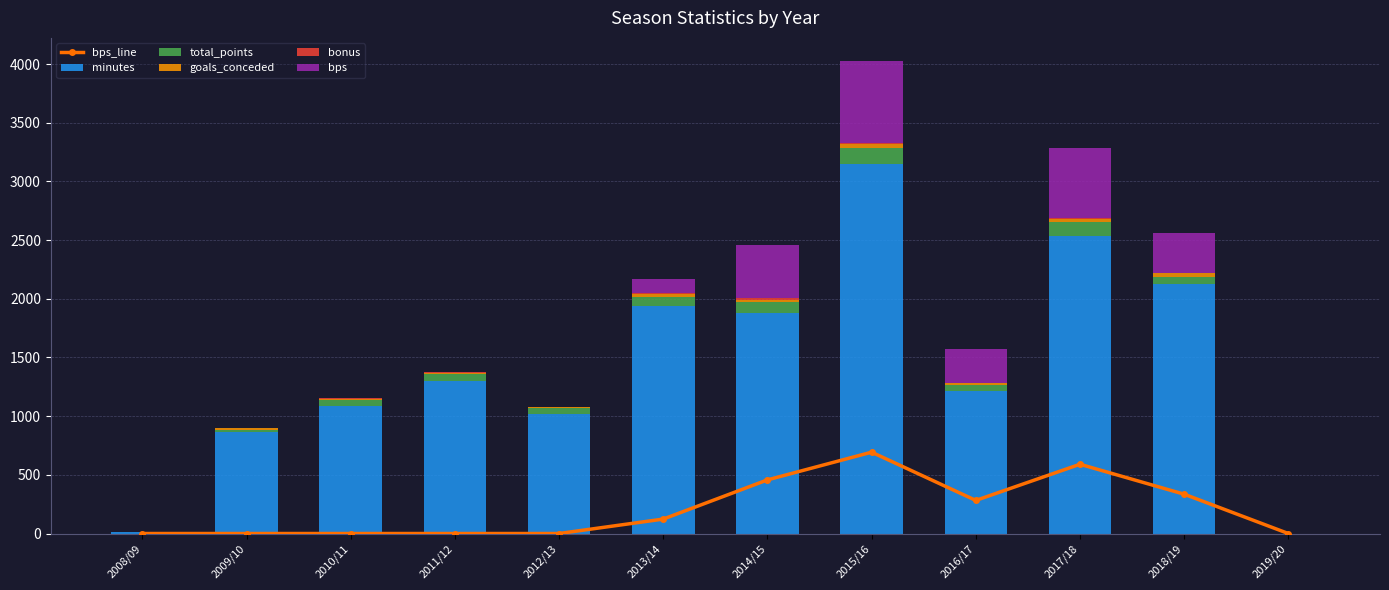

Which category has the lowest value in the total_points series?

2019/20